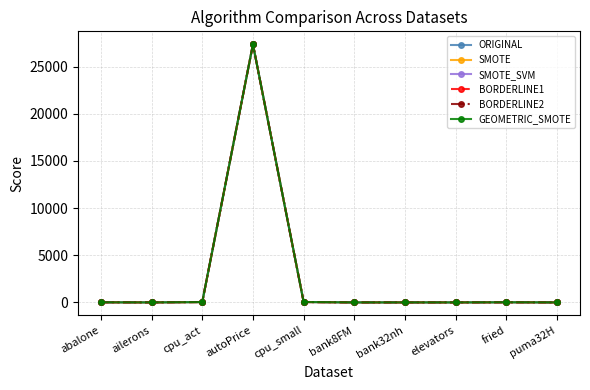

In GEOMETRIC_SMOTE, how many points are lower than both neighbors (excluding endpoints)?

3